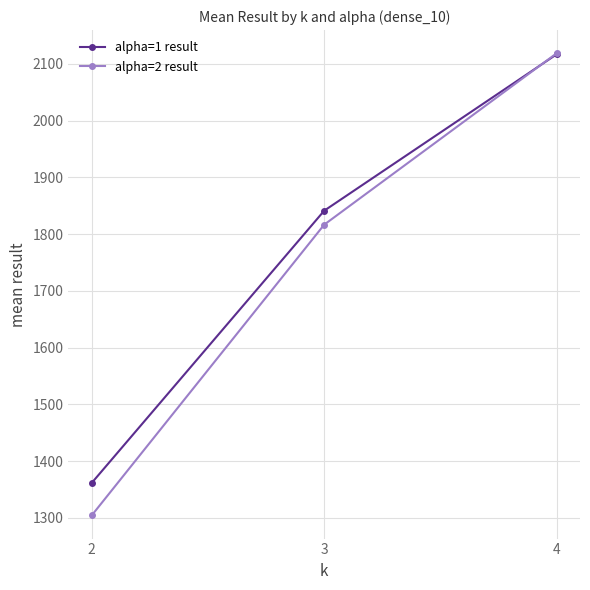

Reading right to left, list all the values displayed in this chart.

alpha=1 result: 4=2116.8	3=1841.2	2=1361.6
alpha=2 result: 4=2118.6	3=1816.6	2=1304.4